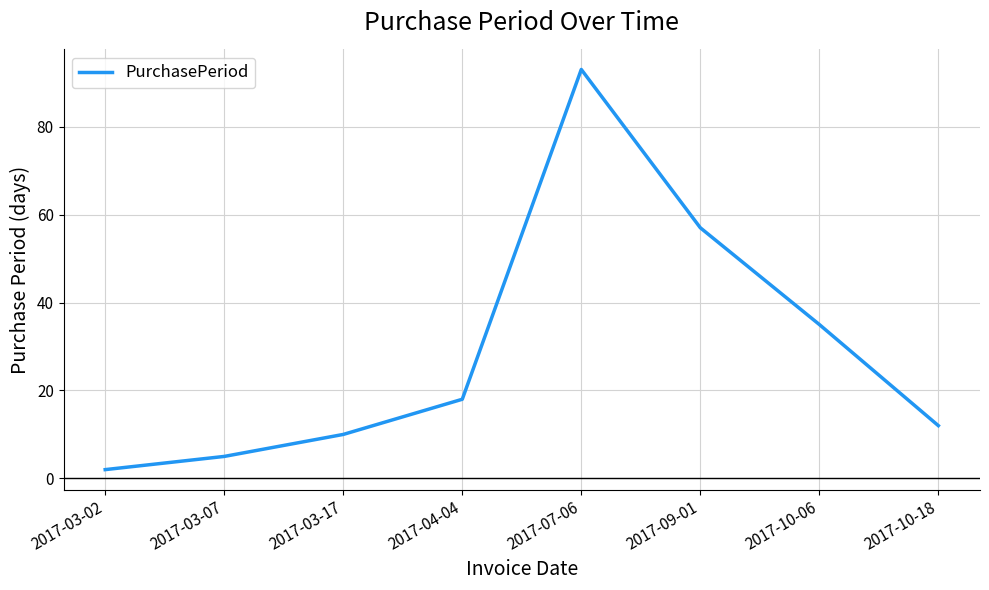

List the labels in order of value, smallest first.

2017-03-02, 2017-03-07, 2017-03-17, 2017-10-18, 2017-04-04, 2017-10-06, 2017-09-01, 2017-07-06